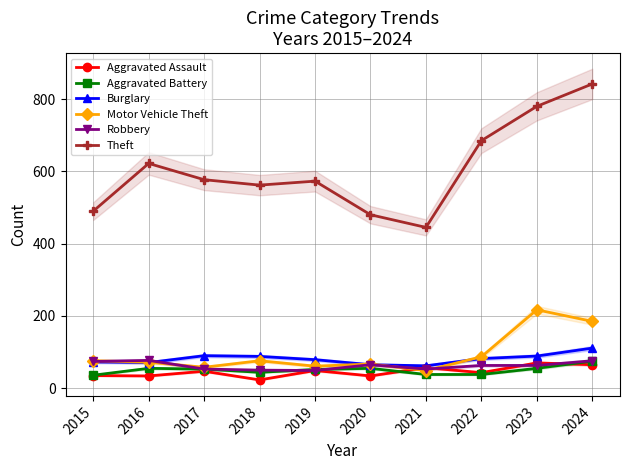

Is it true that Aggravated Battery equals 26 at 2023?

False